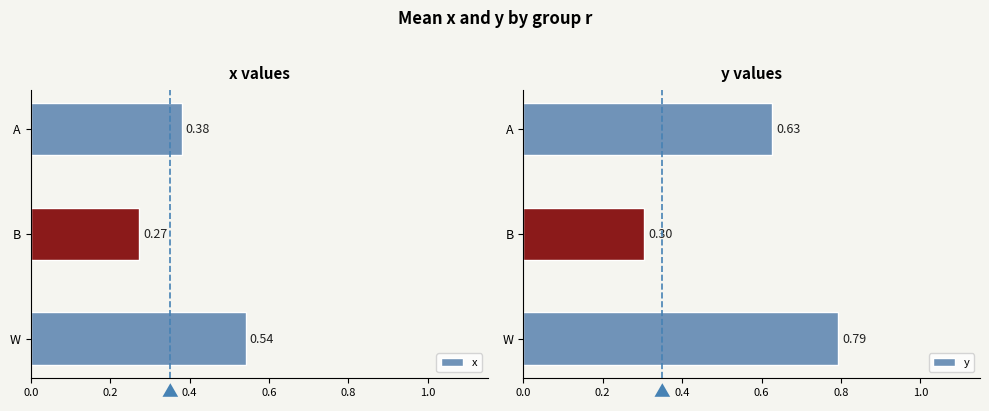

Rank the categories by x value from highest to lowest.

W, A, B